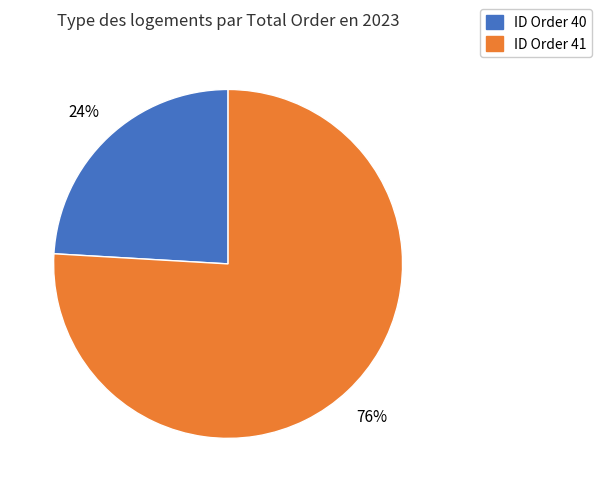

How many segments does this pie chart have?

2